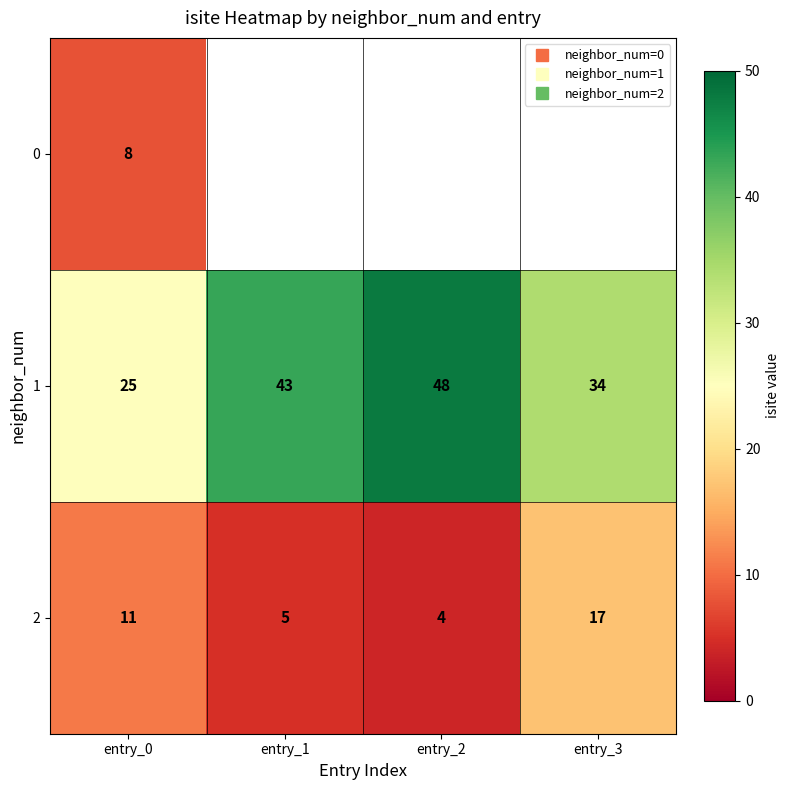

Which series has the largest total across all categories?

1